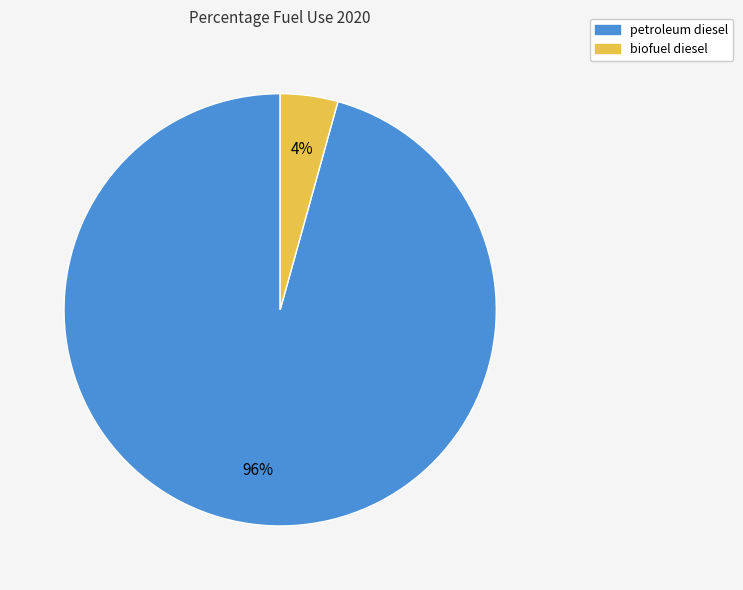

Rank the categories by value from highest to lowest.

petroleum diesel, biofuel diesel